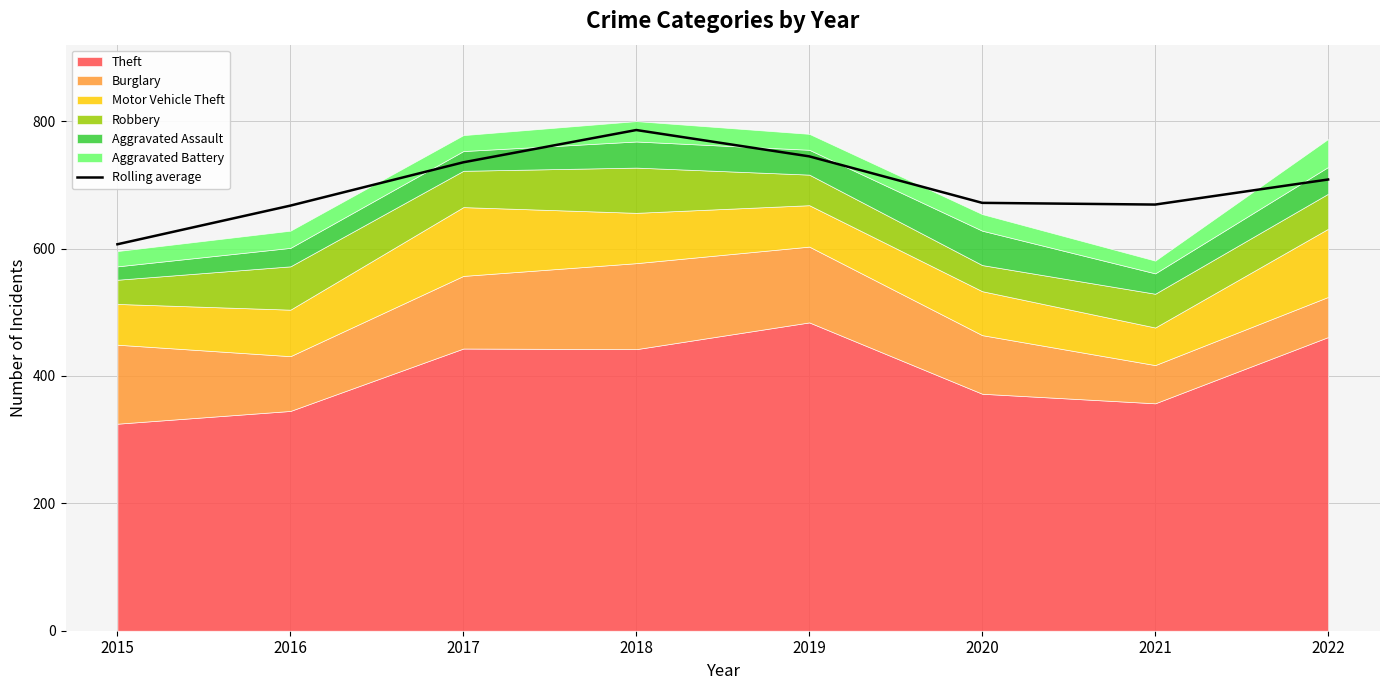

At which label is the value closest to 696?

2022